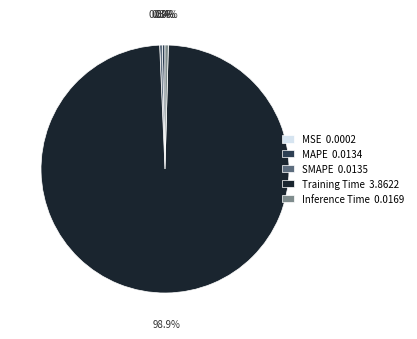

Combined, do Training Time 3.8622 and MAPE 0.0134 account for over 50%?

Yes